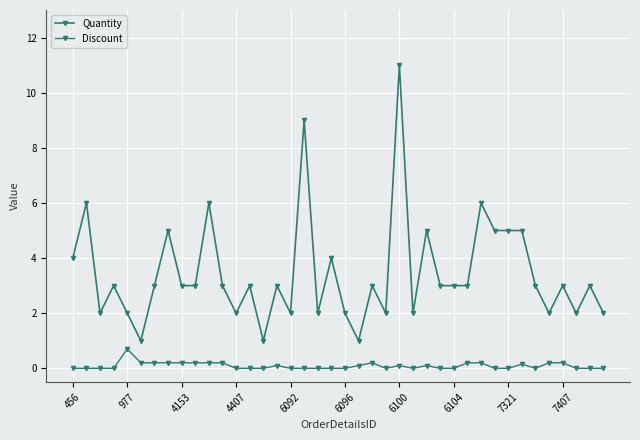

What is the lowest value of the Quantity series?

1.0